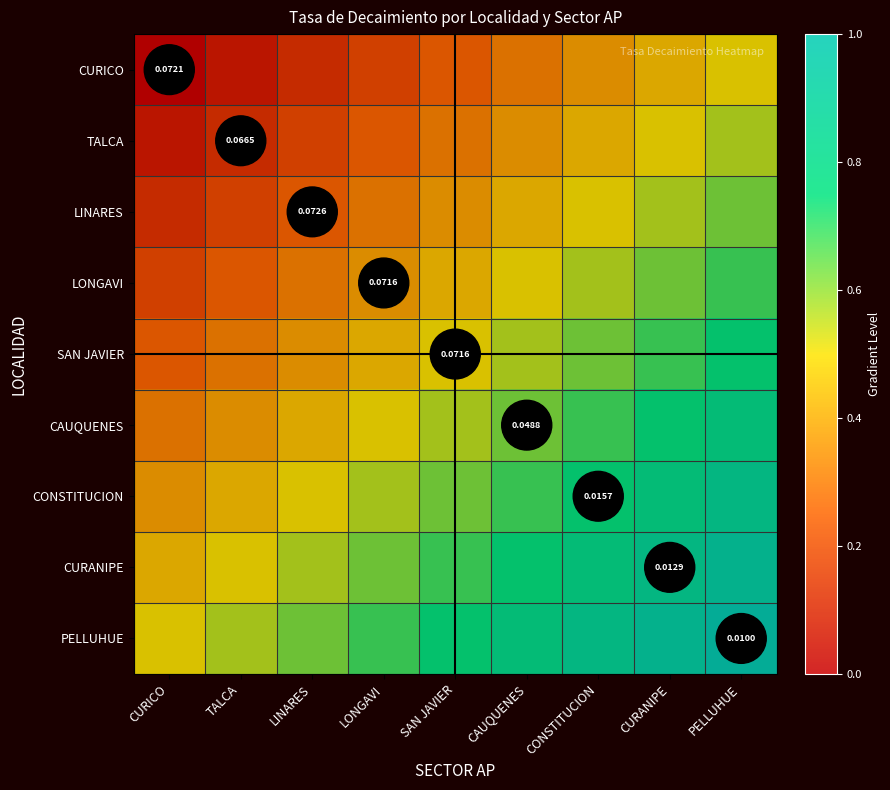

Which category has the highest value across all series?

PELLUHUE